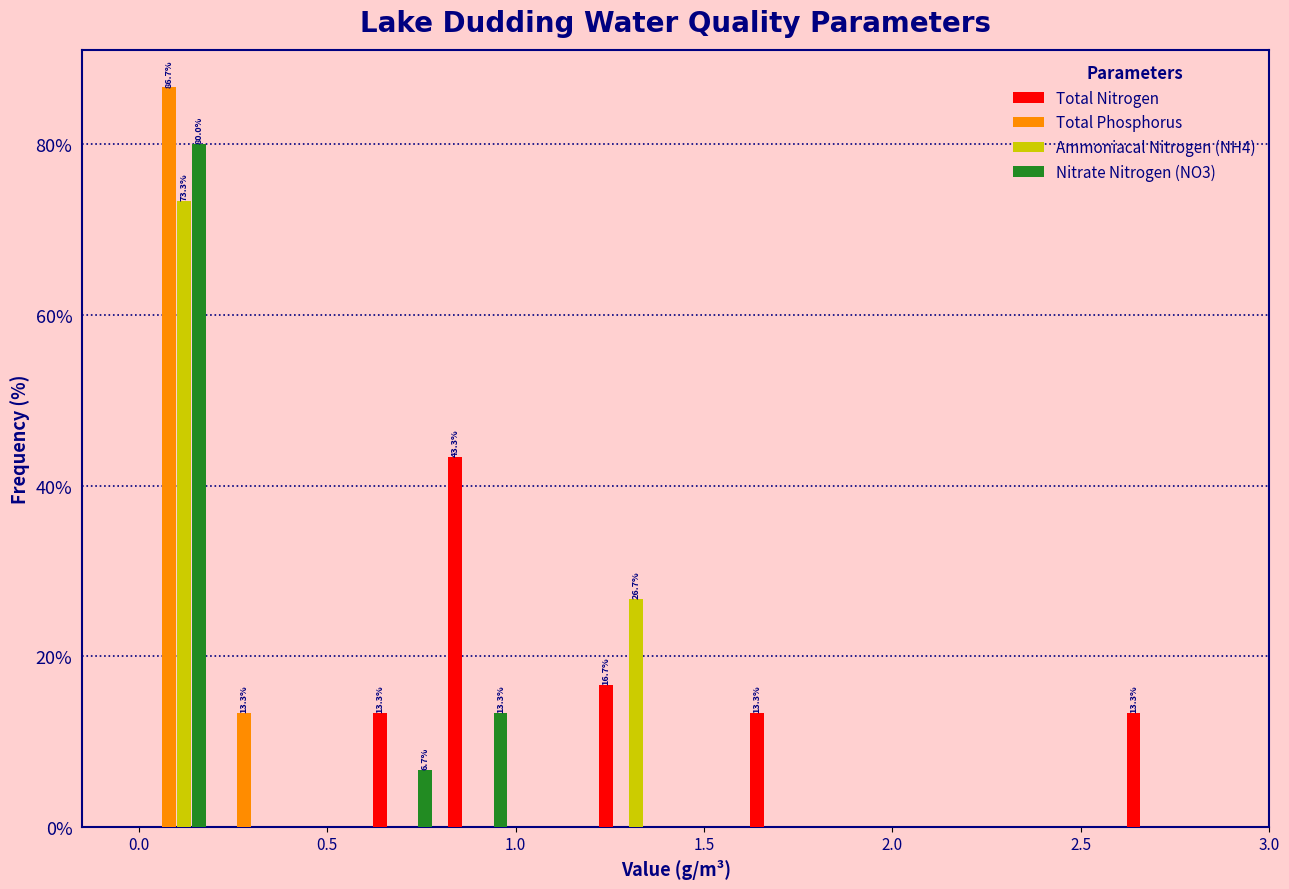

In the Total Nitrogen series, which range on the x-axis has the tallest bar?

0.8 to 1.0